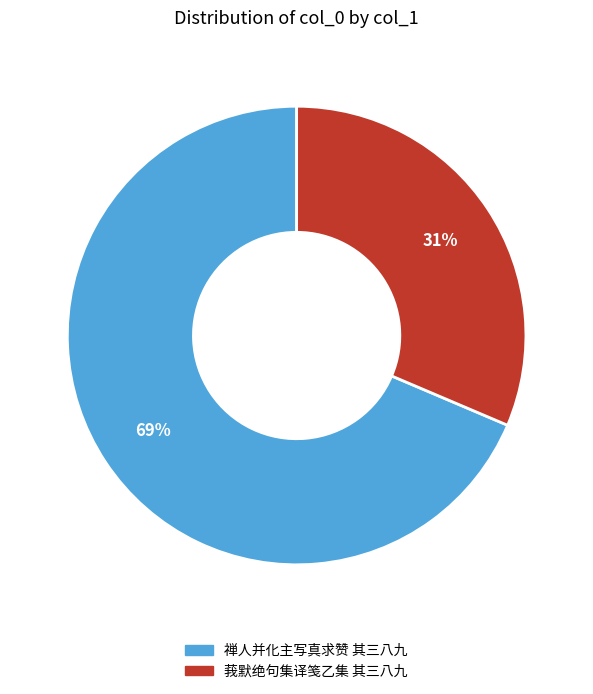

True or false: 禅人并化主写真求赞 其三八九 accounts for 69% of the total.

True